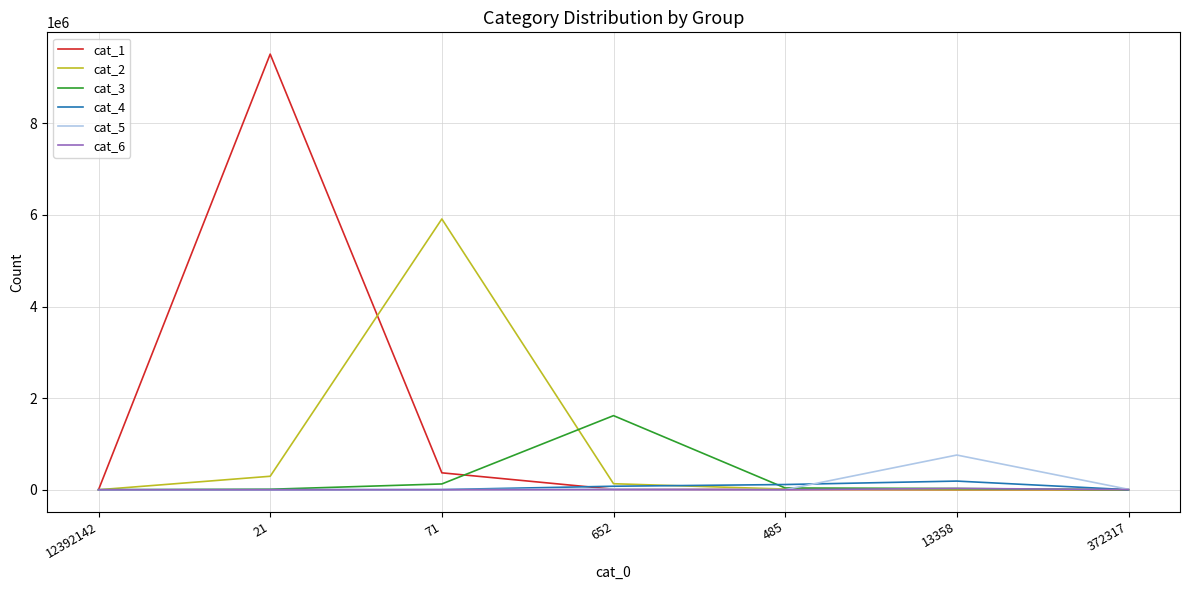

Is it true that cat_6 equals 3419 at 372317?

True